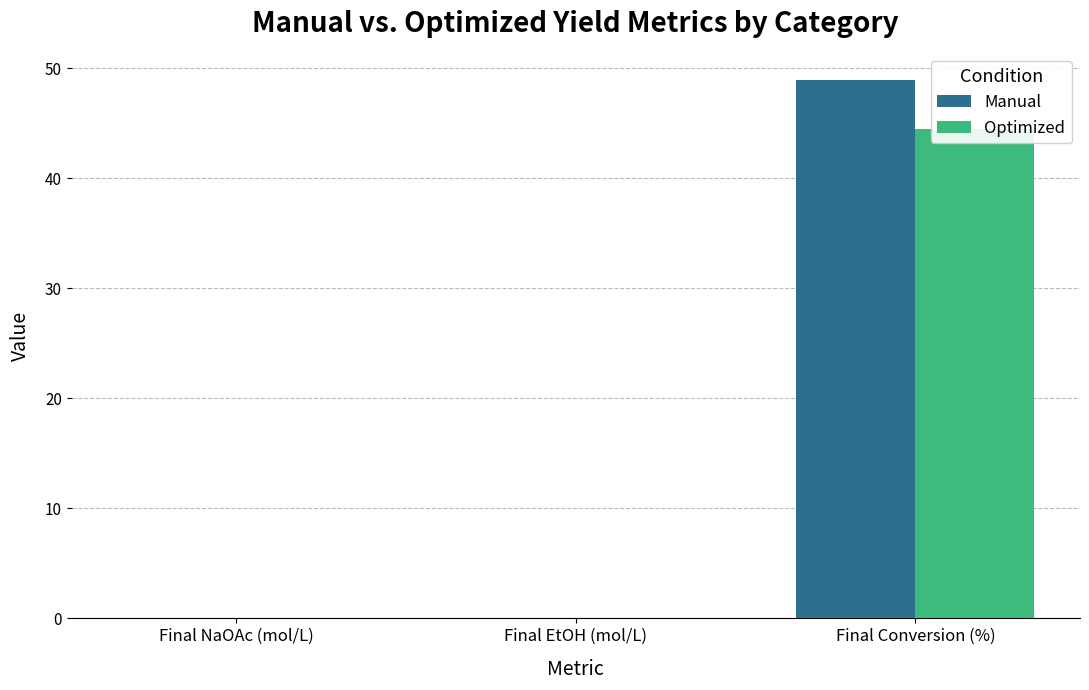

Which series changed the most between Final EtOH (mol/L) and Final Conversion (%)?

Manual